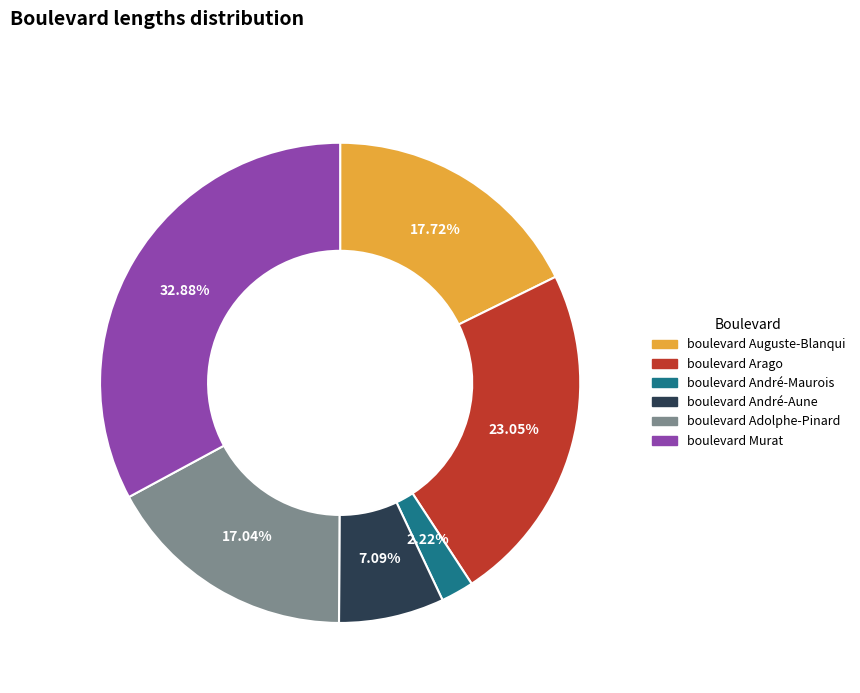

Between boulevard Auguste-Blanqui and boulevard Murat, which is larger?

boulevard Murat